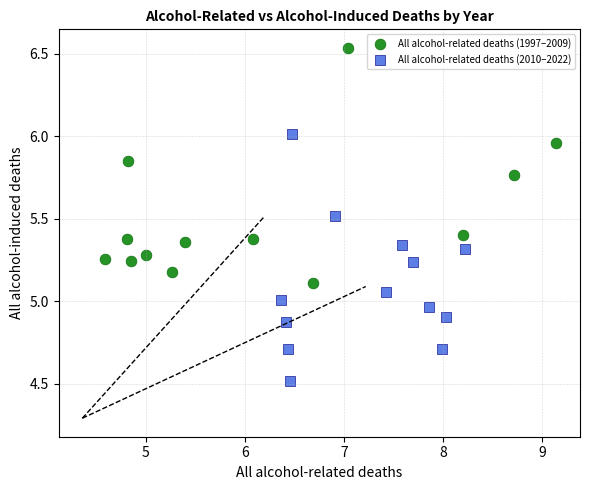

What are all the series names shown in the legend?

All alcohol-related deaths (1997–2009), All alcohol-related deaths (2010–2022)